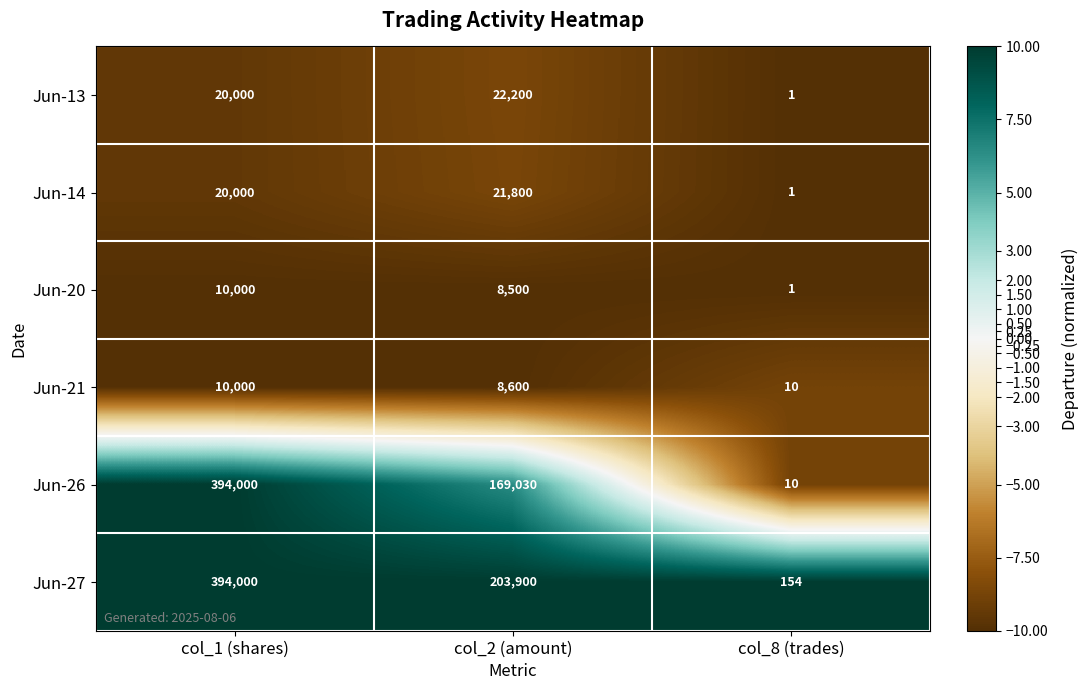

How many Jun-20 values are between 1 and 10000?

3